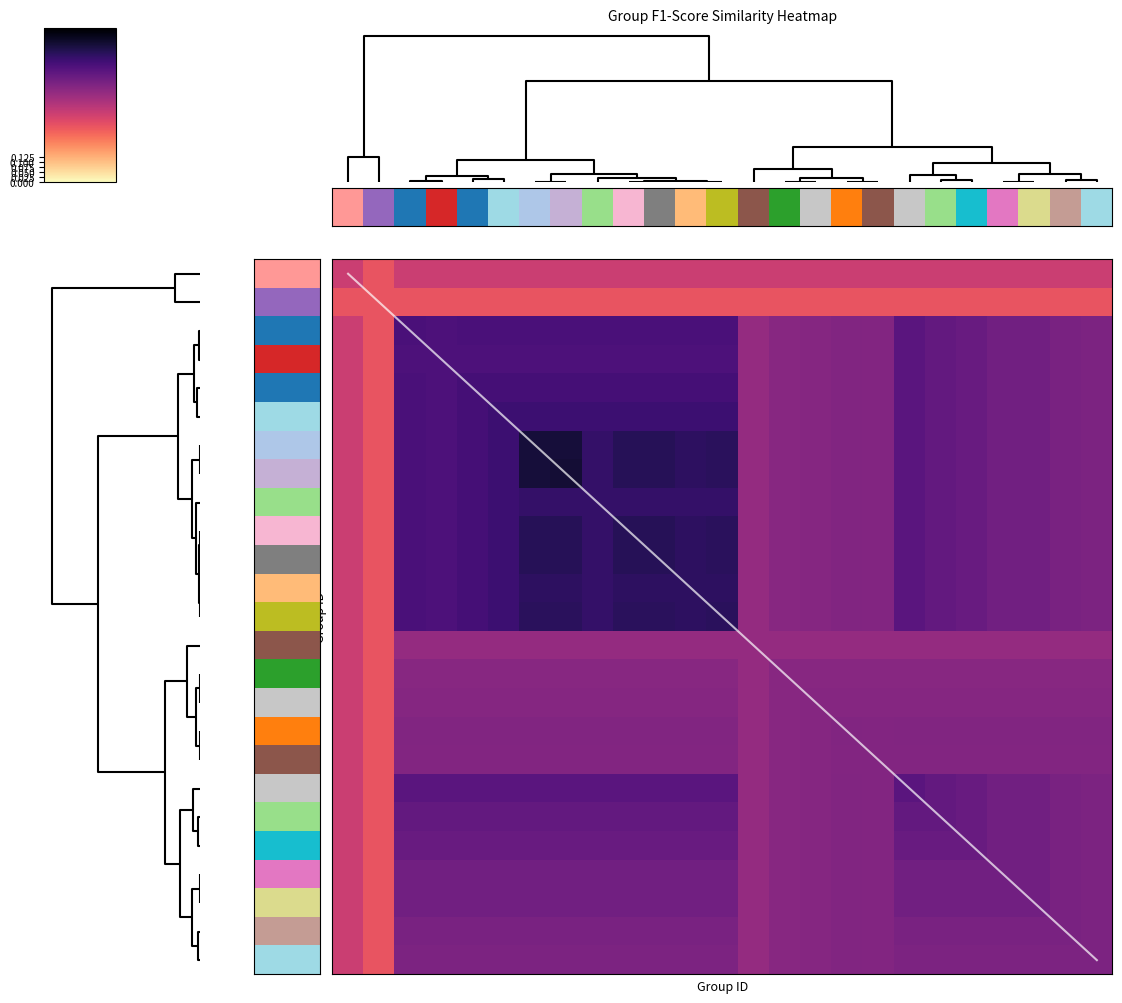

At which category does the chart reach its minimum across all series?

10